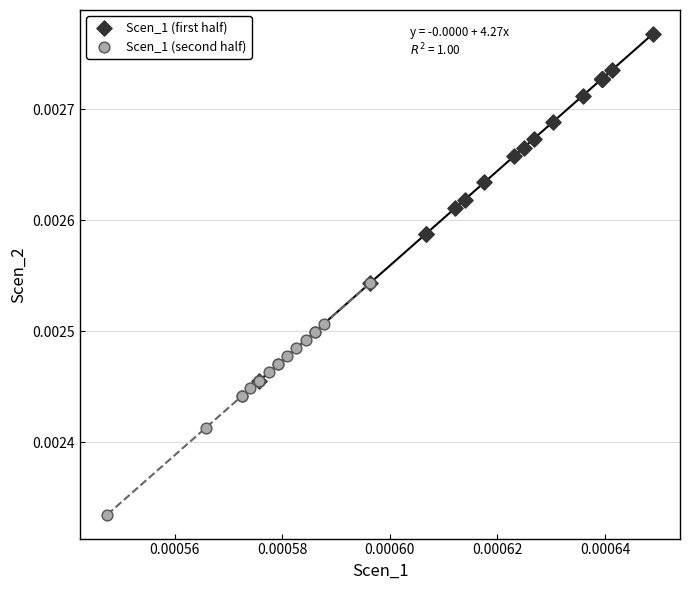

Which series reaches the maximum Y coordinate?

Scen_1 (first half)